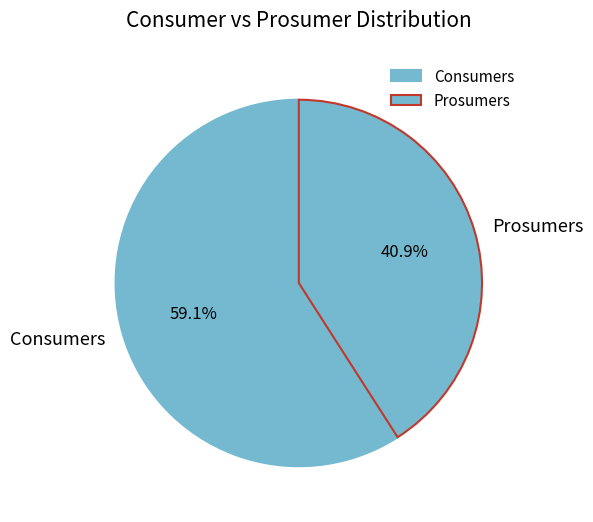

Is it true that Consumers is 59% of the pie?

True